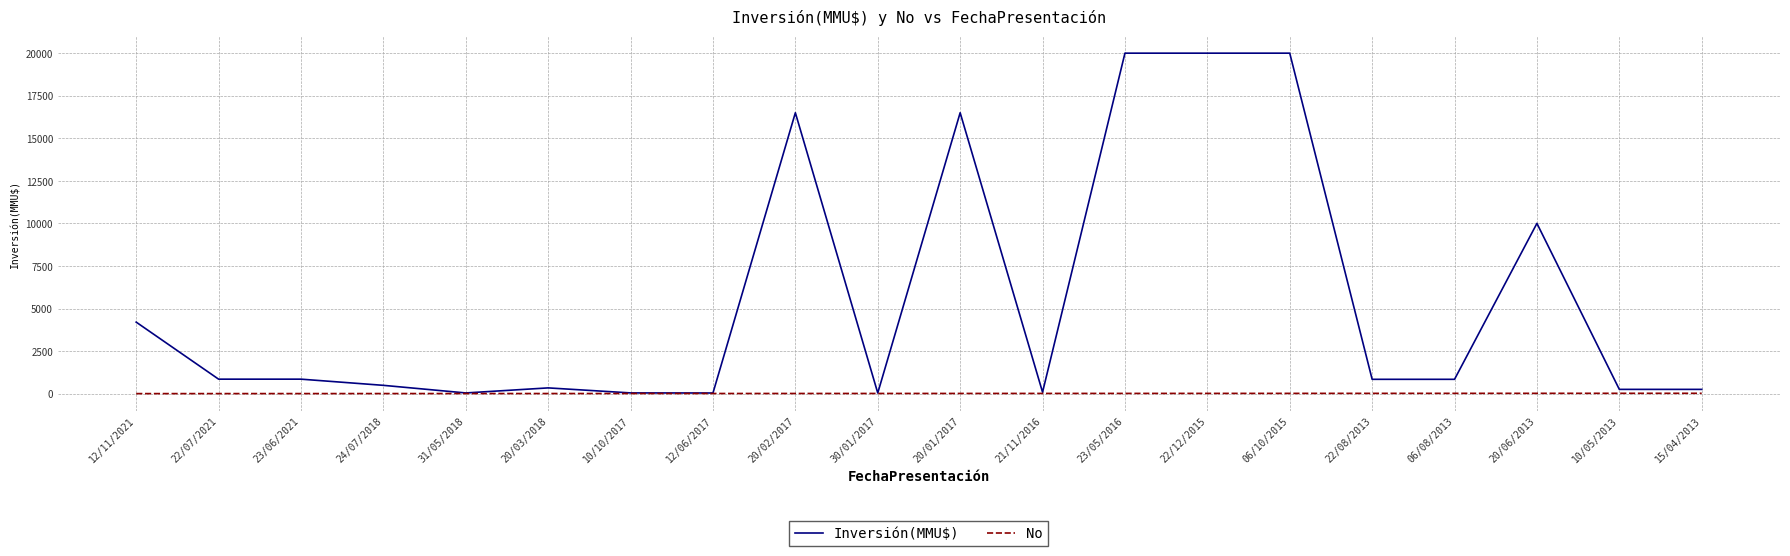

Which series changed the most between 20/02/2017 and 06/10/2015?

Inversión(MMU$)